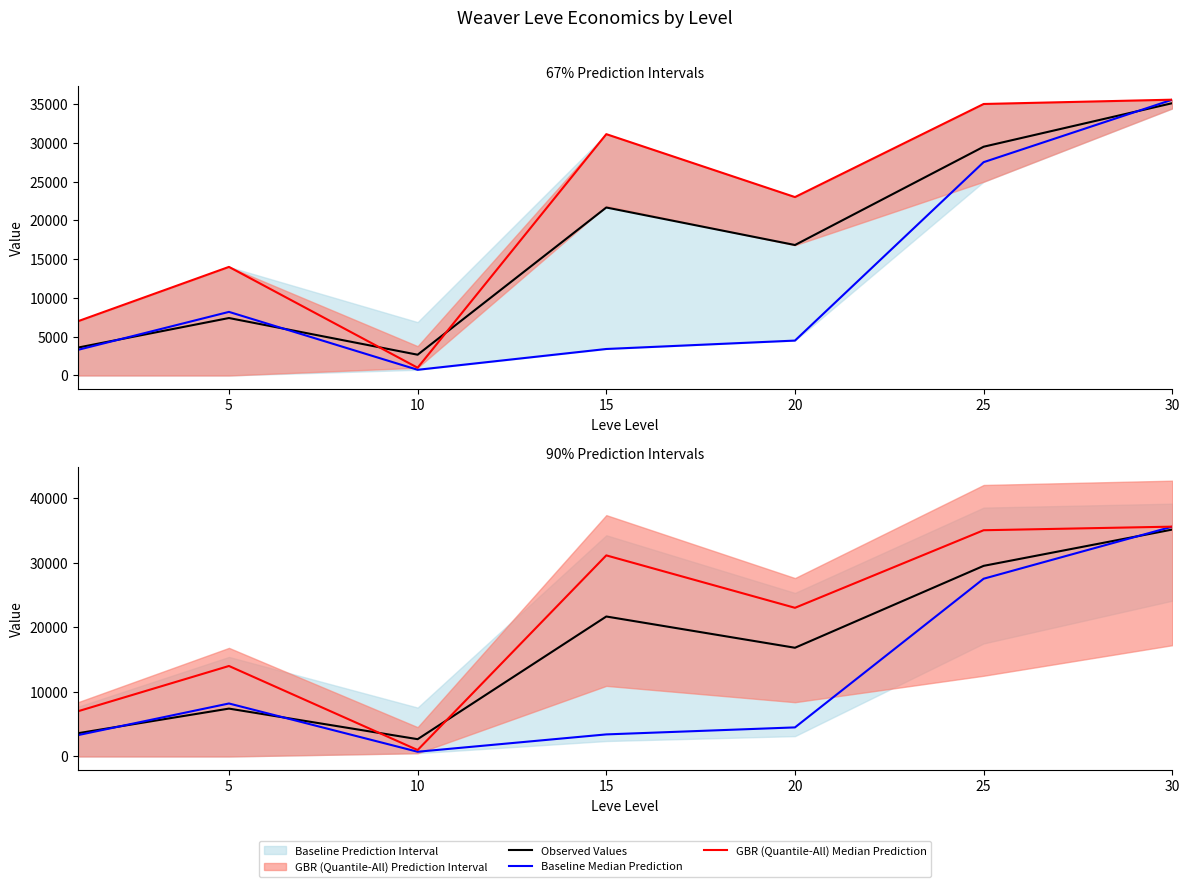

Where do GBR (Quantile-All) Median Prediction and Observed Values first cross each other?

5 and 10